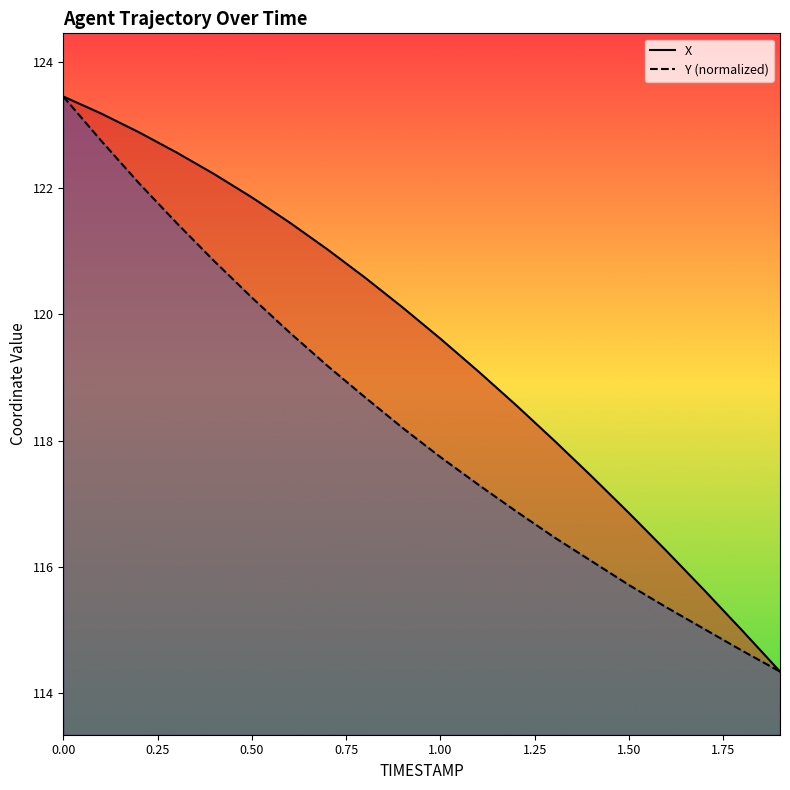

Rank the series by their maximum value, from highest to lowest.

X, Y